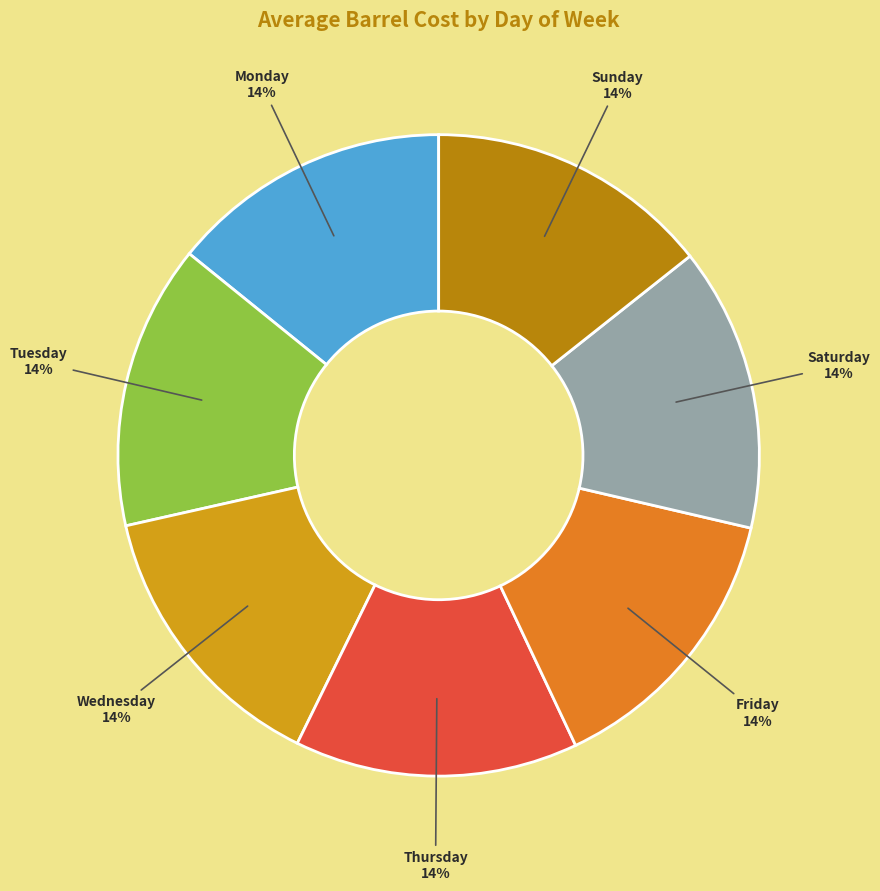

What percentage is the Tuesday slice, to the nearest percent?

14%